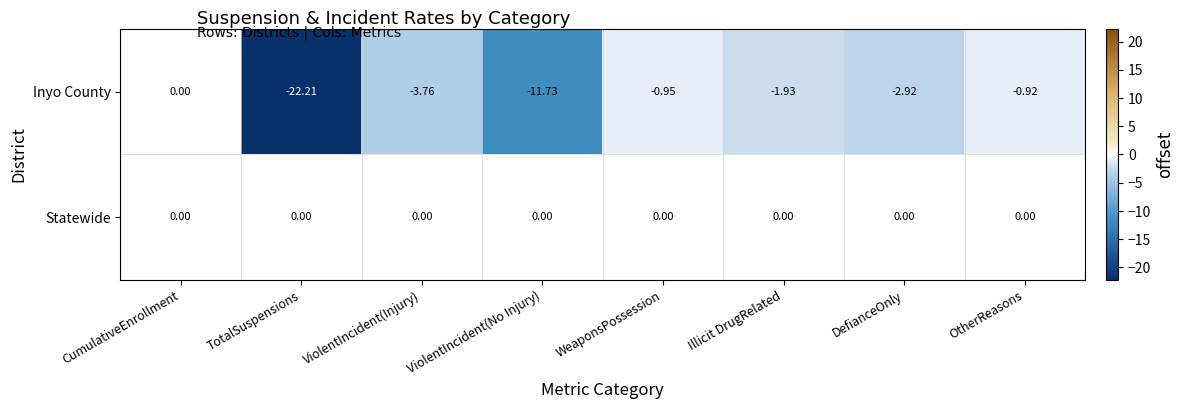

Which series has the largest total across all categories?

Statewide